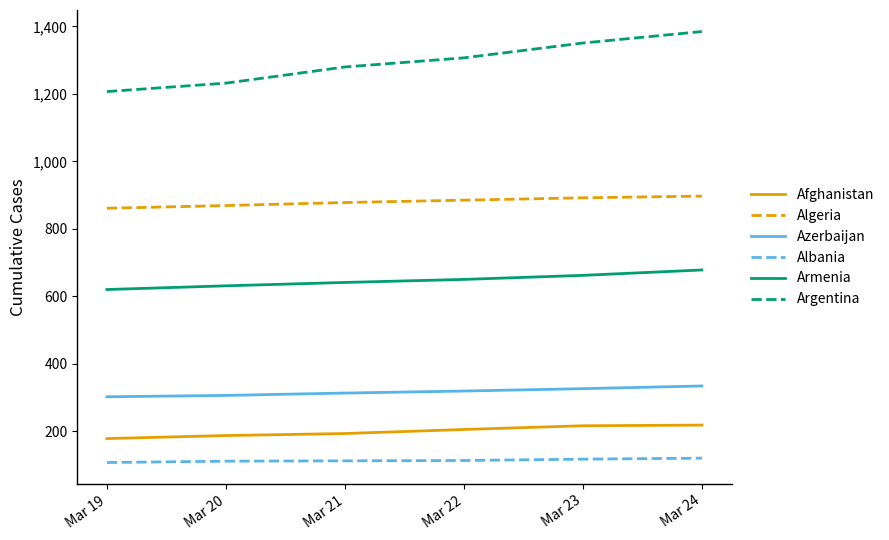

True or false: Armenia has more than 1 interior local peaks.

False